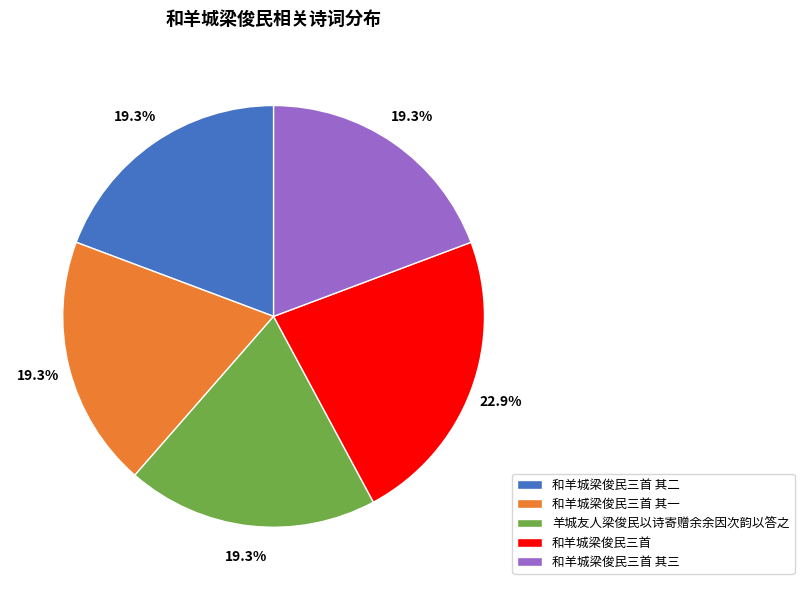

The 和羊城梁俊民三首 其二 slice represents 13% of the pie. True or false?

False